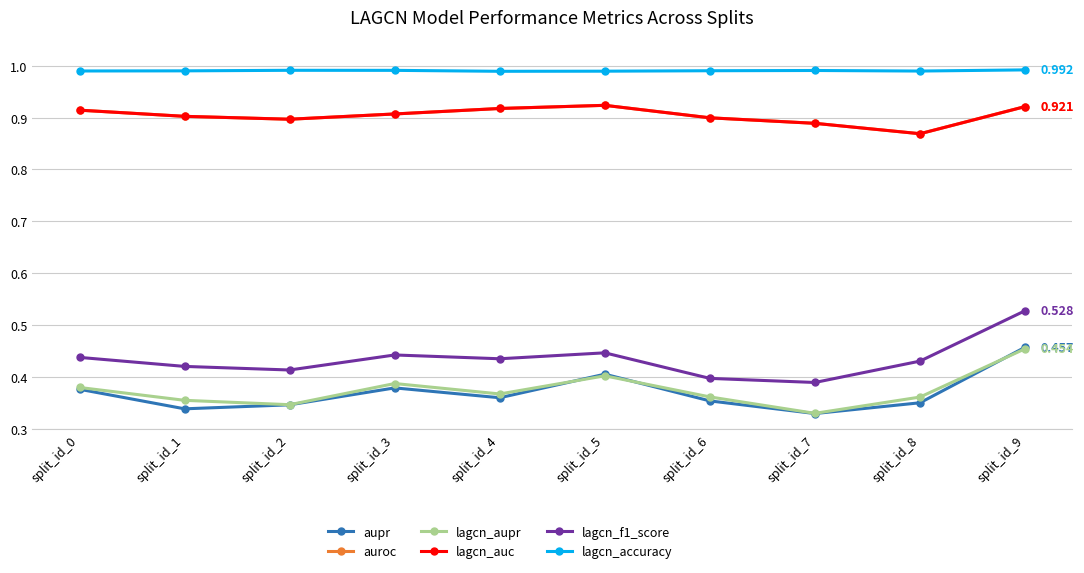

True or false: auroc and lagcn_accuracy cross at least once.

False